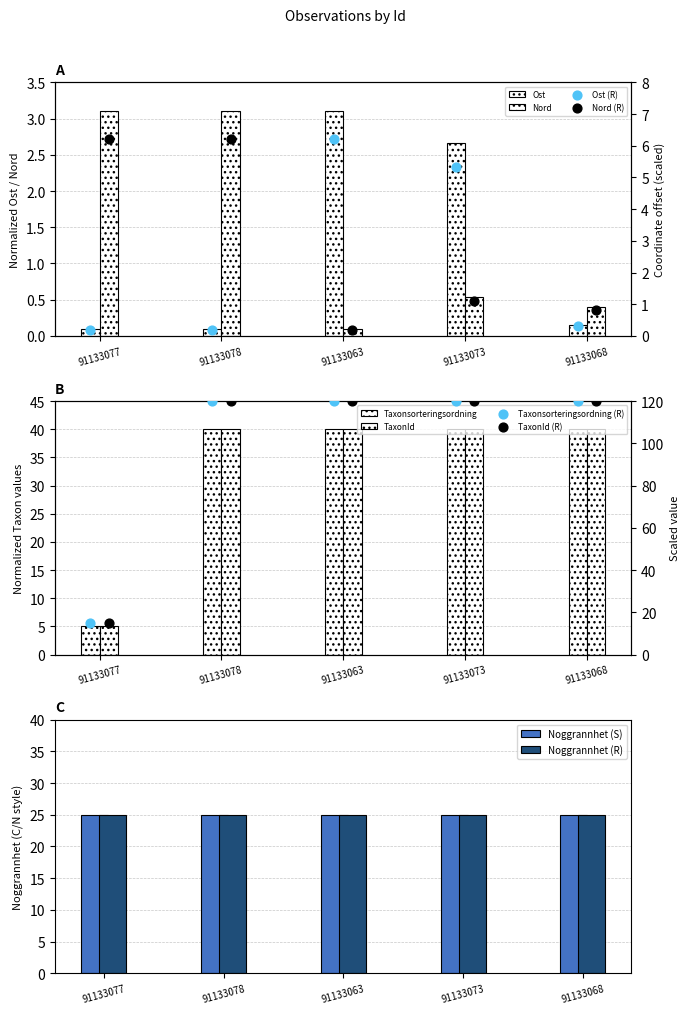

At how many categories does at least one series exceed 13?

5